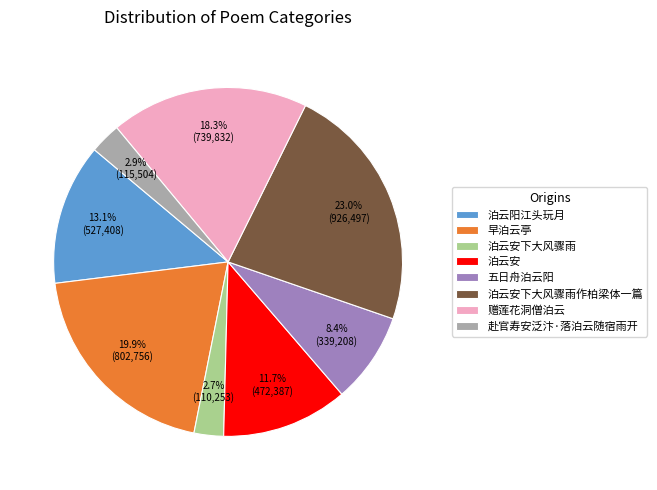

What is the largest slice in the pie chart?

泊云安下大风骤雨作柏梁体一篇